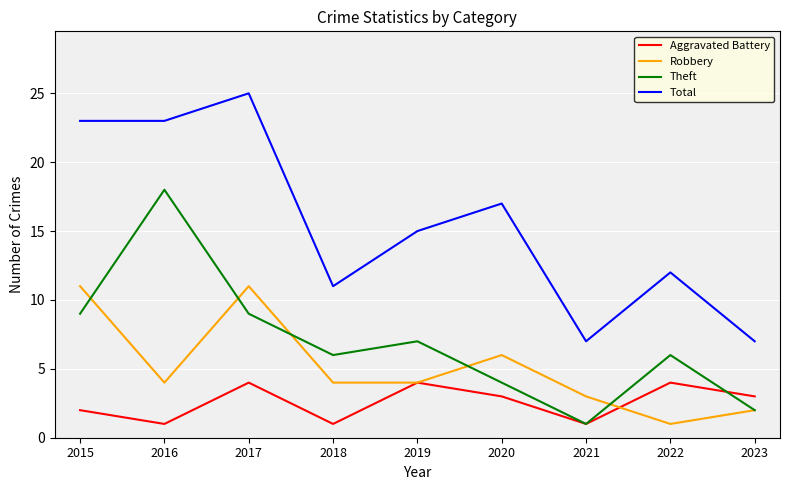

The value of Total at 2020 is 17. True or false?

True